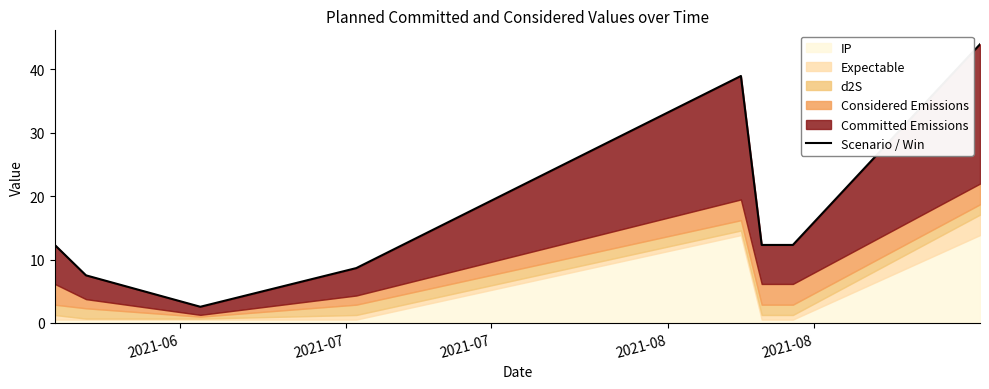

What is the average value?

17.3